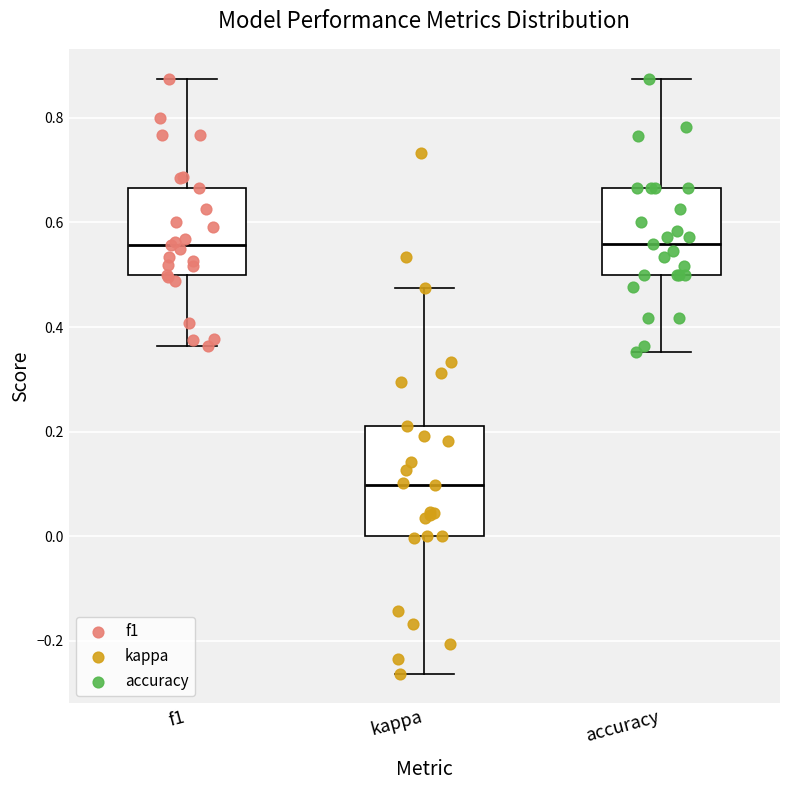

Comparing the boxes themselves (not the whiskers), which one is the tallest?

kappa